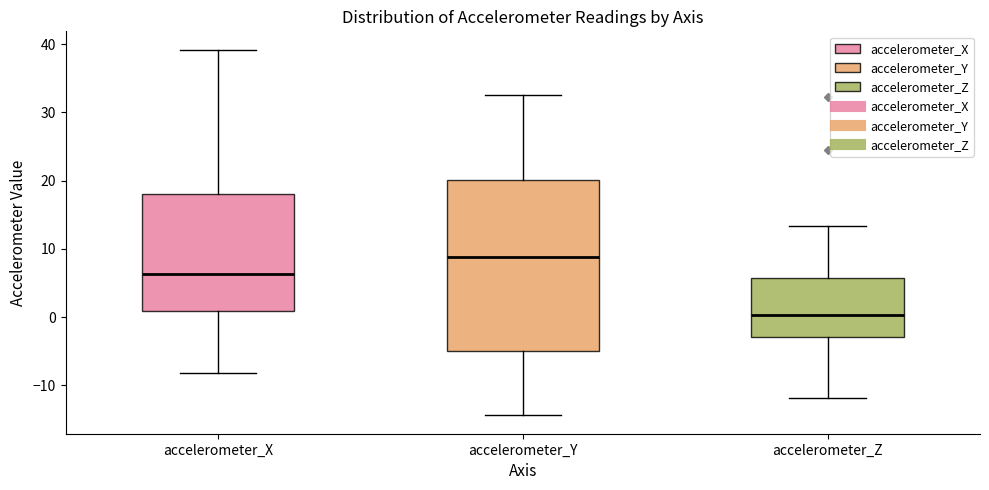

Where does the lower whisker of the box for accelerometer_X end on the y-axis? The values are not printed on the chart, so give them approximately, as read against the axis.

-8